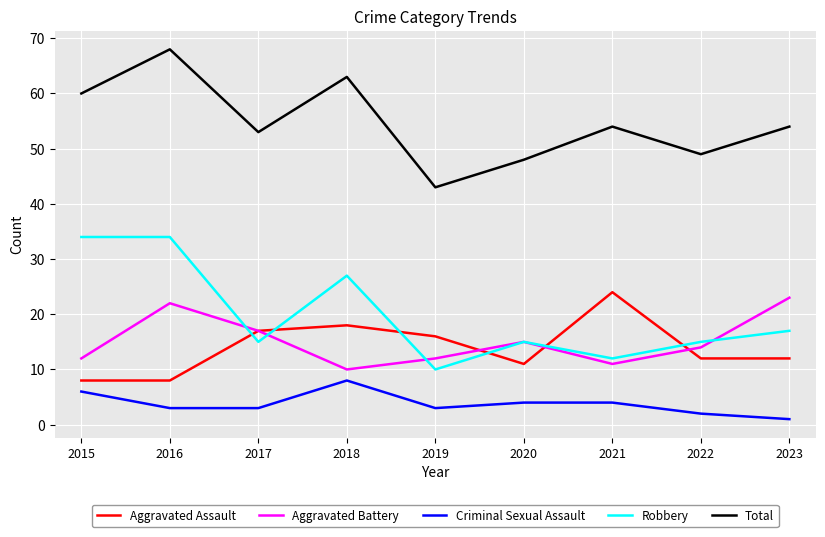

At which label does Criminal Sexual Assault reach its minimum?

2023